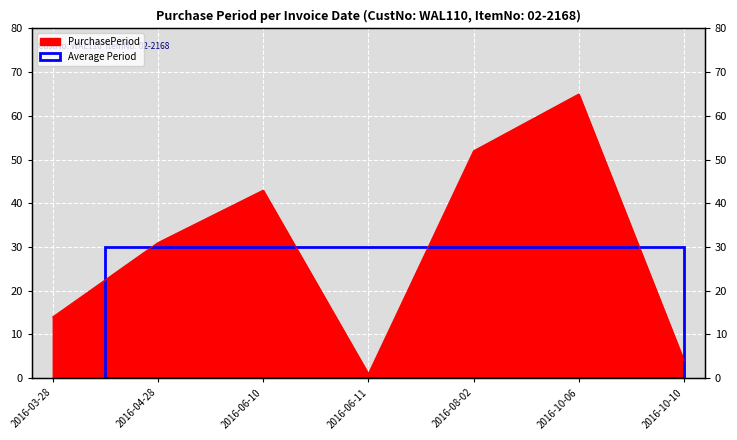

What is the difference between the second highest and minimum values?

51